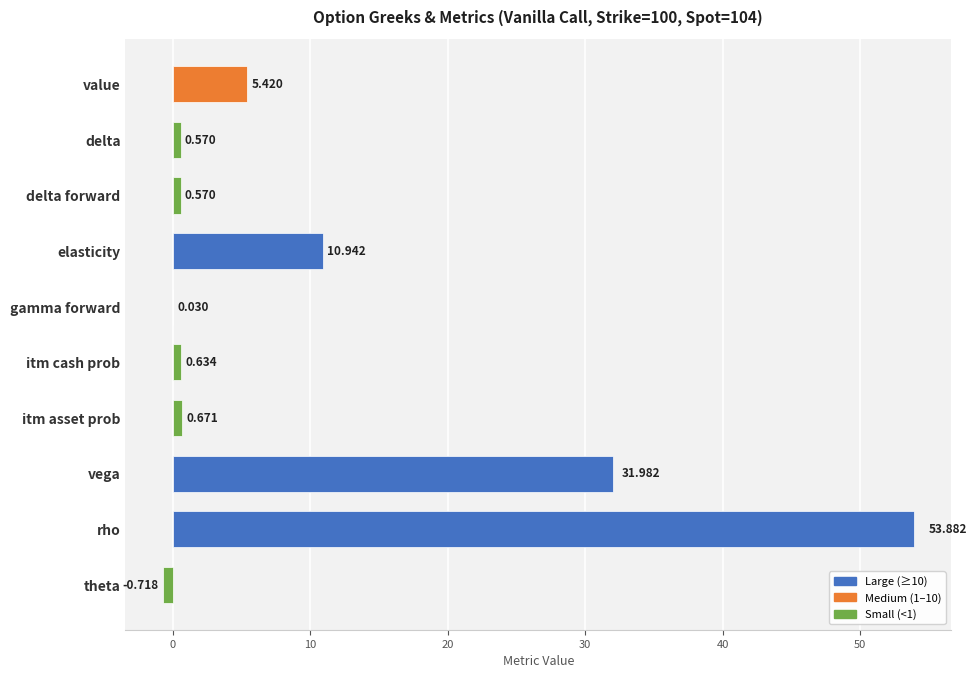

How many distinct data groups are displayed?

1